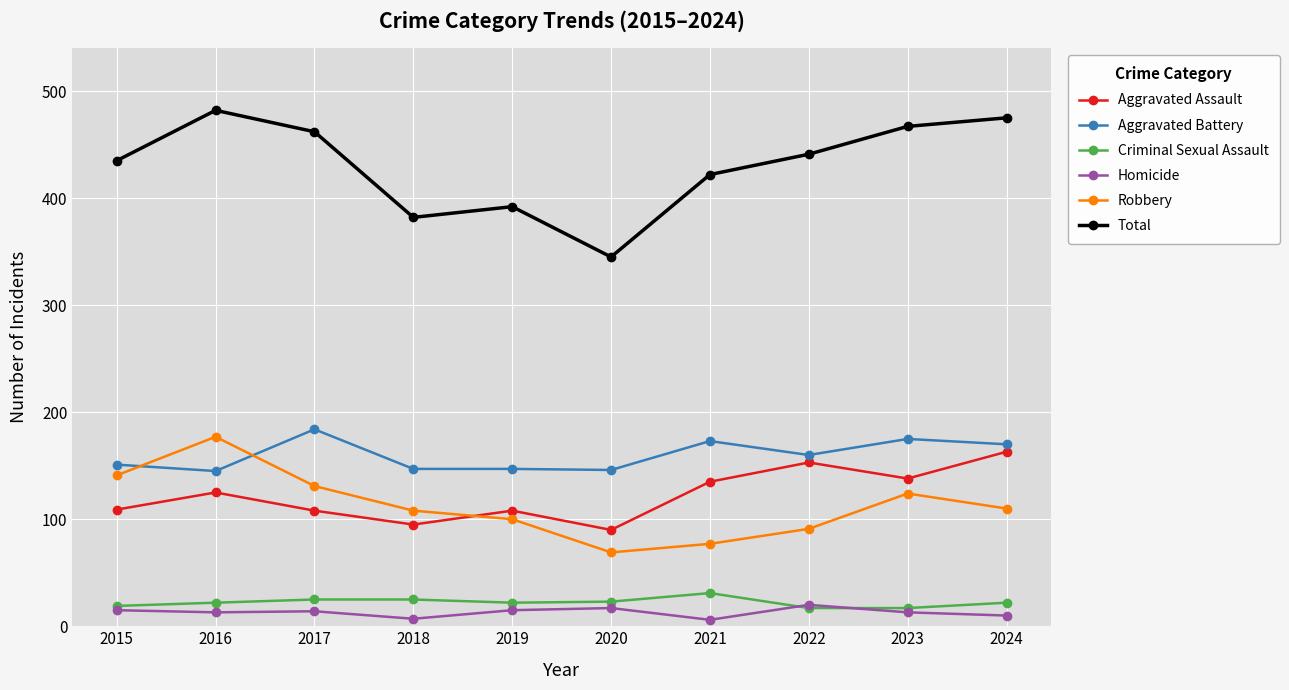

True or false: Criminal Sexual Assault and Aggravated Assault intersect in this chart.

False